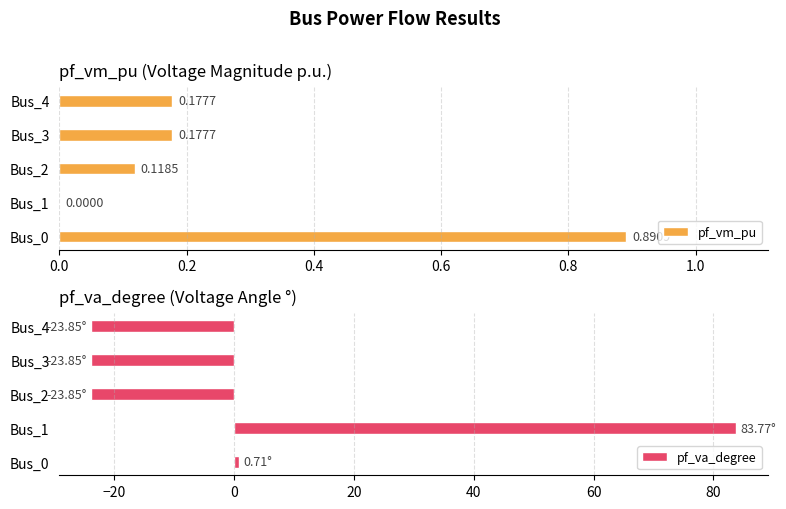

What is the difference between the maximum and minimum values in the pf_va_degree series?

107.6